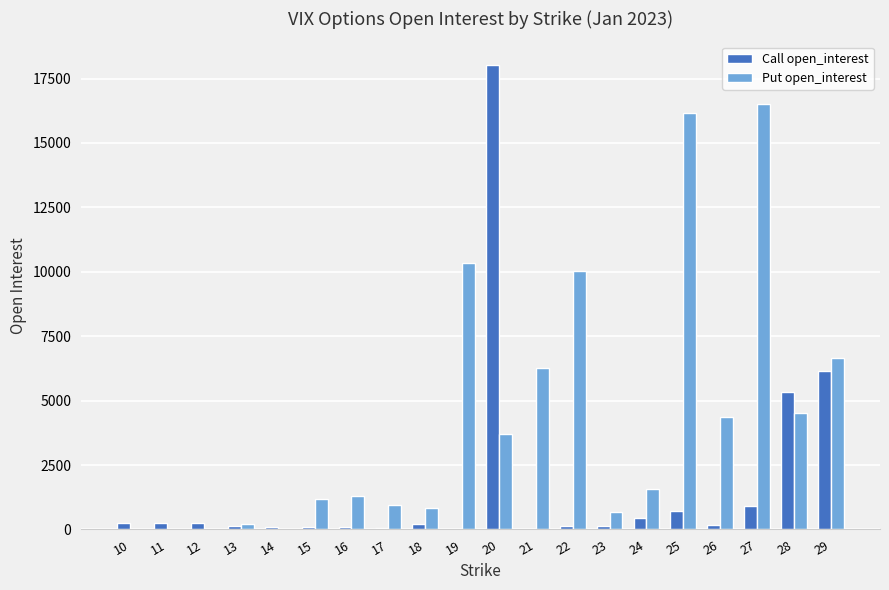

At which category is the sum across all series the highest?

20